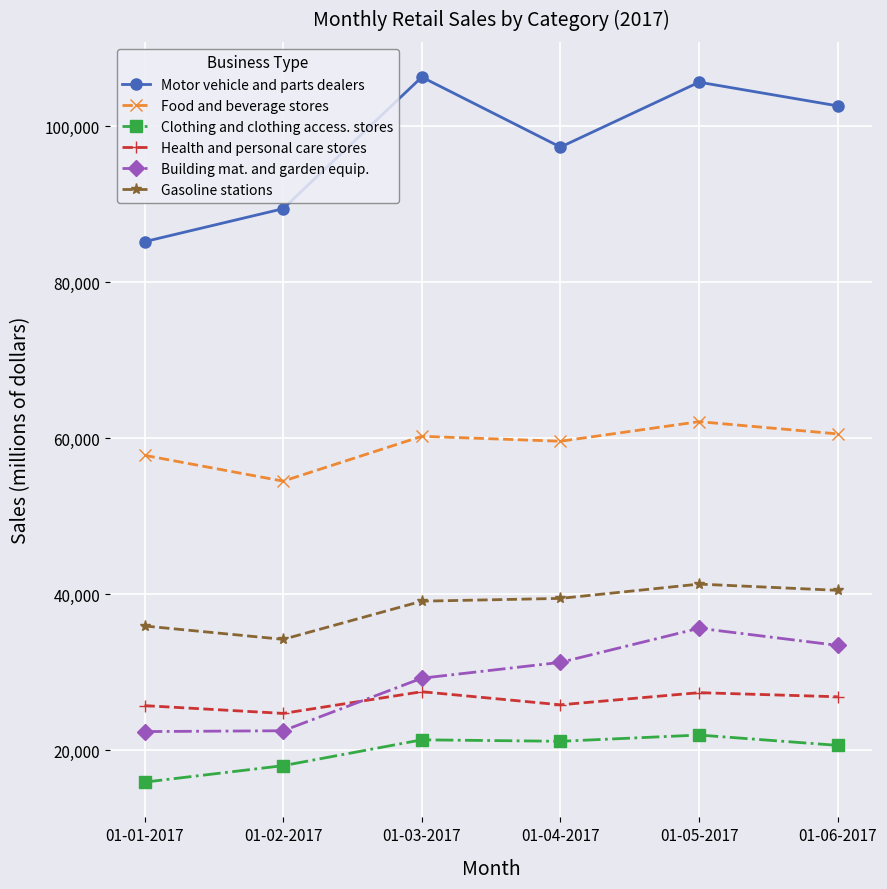

At which label does Health and personal care stores first exceed 26848?

01-03-2017